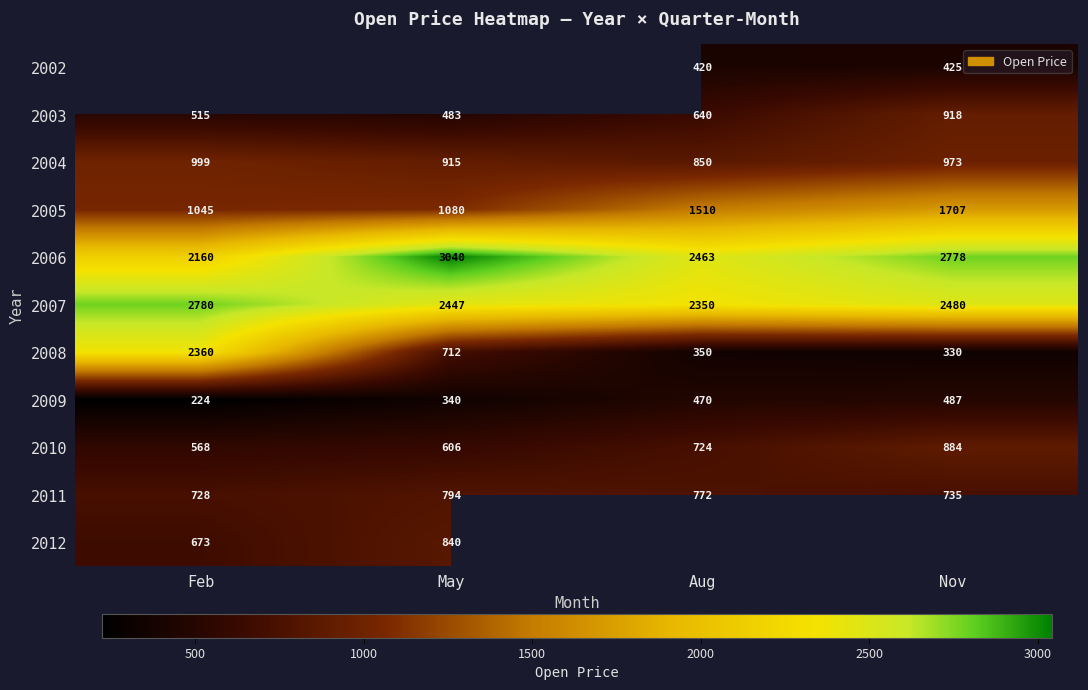

The value of 2006 at Aug is 2463. True or false?

True